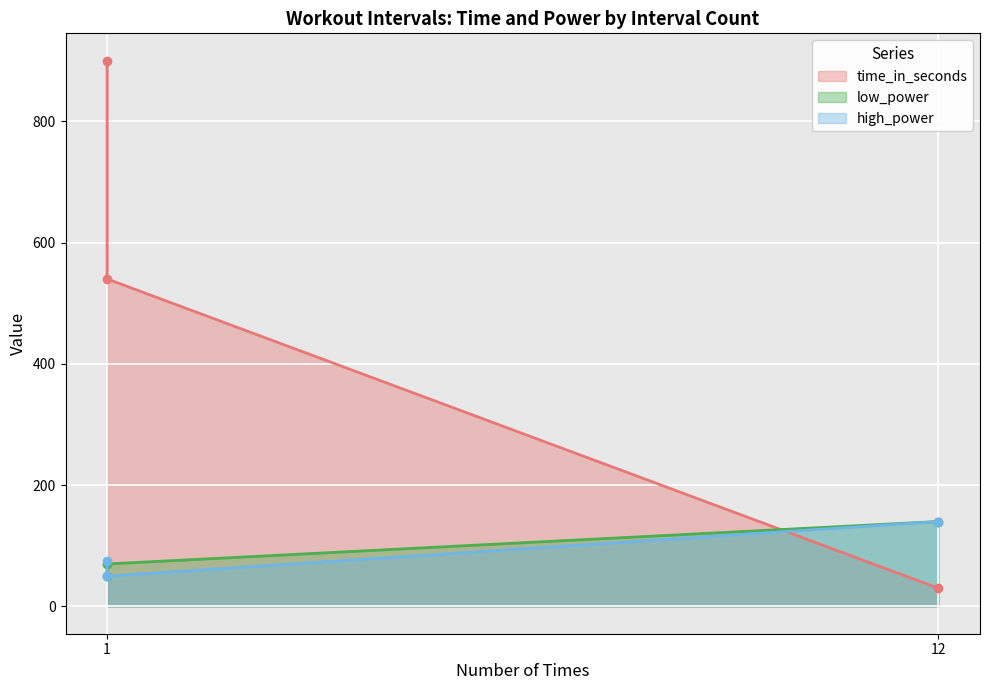

Which series has the largest total across all categories?

time_in_seconds